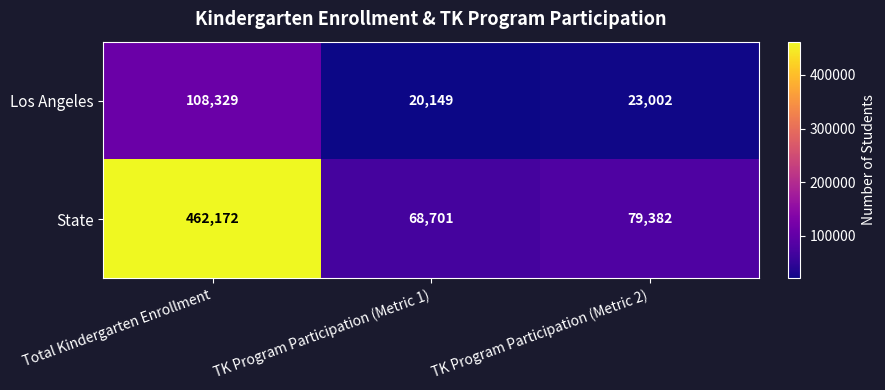

Rank the series by their average value, from lowest to highest.

Los Angeles, State